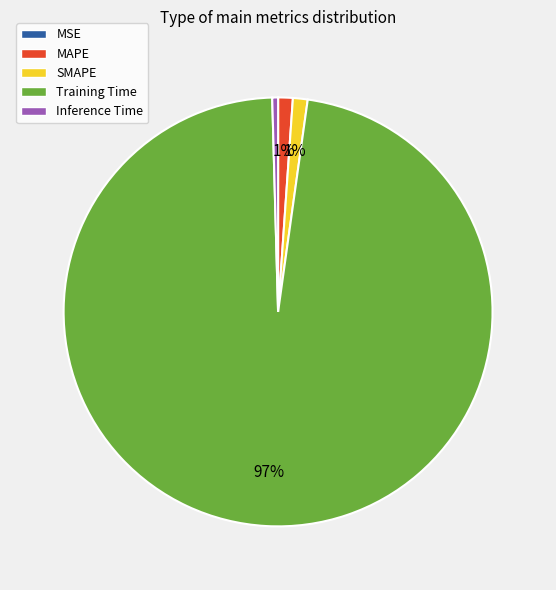

Between MAPE and Inference Time, which is larger?

MAPE